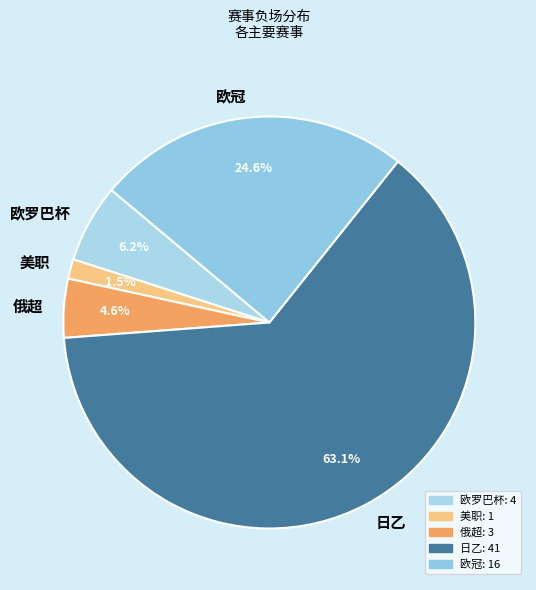

Which category accounts for the majority?

日乙